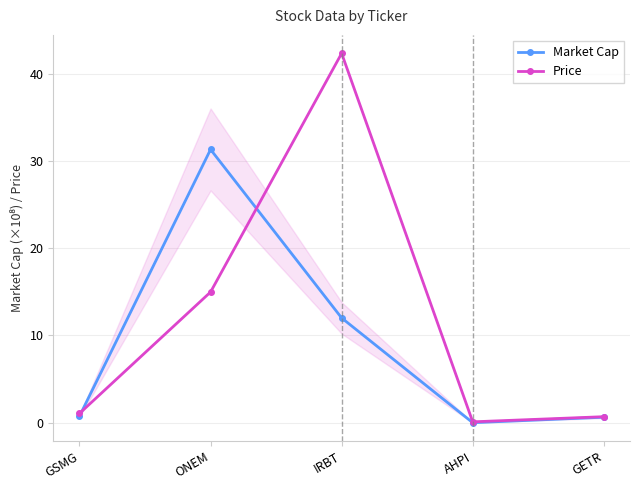

What are all the series names shown in the legend?

Market Cap, Price